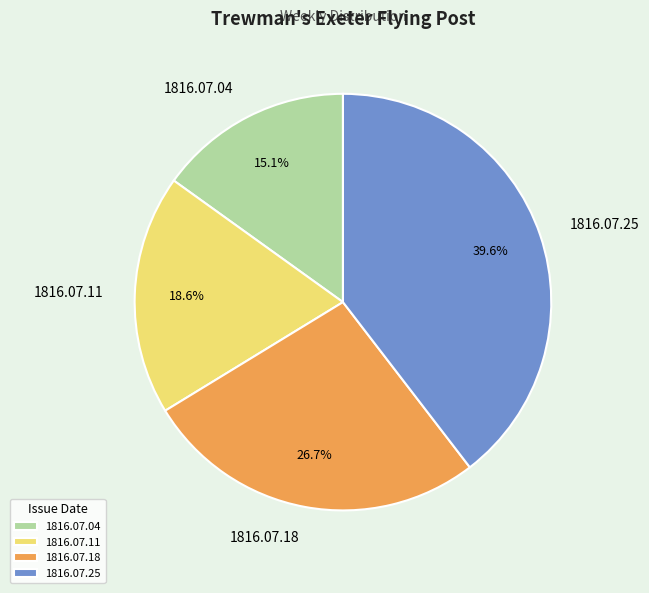

Count the number of slices in the pie.

4